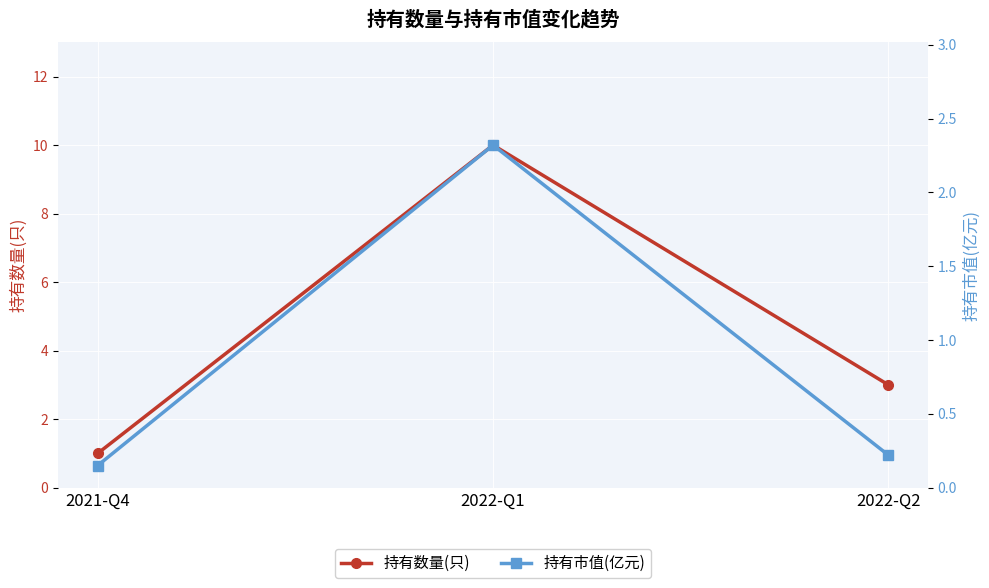

What is the difference between the highest and lowest values at 2022-Q2?

2.8